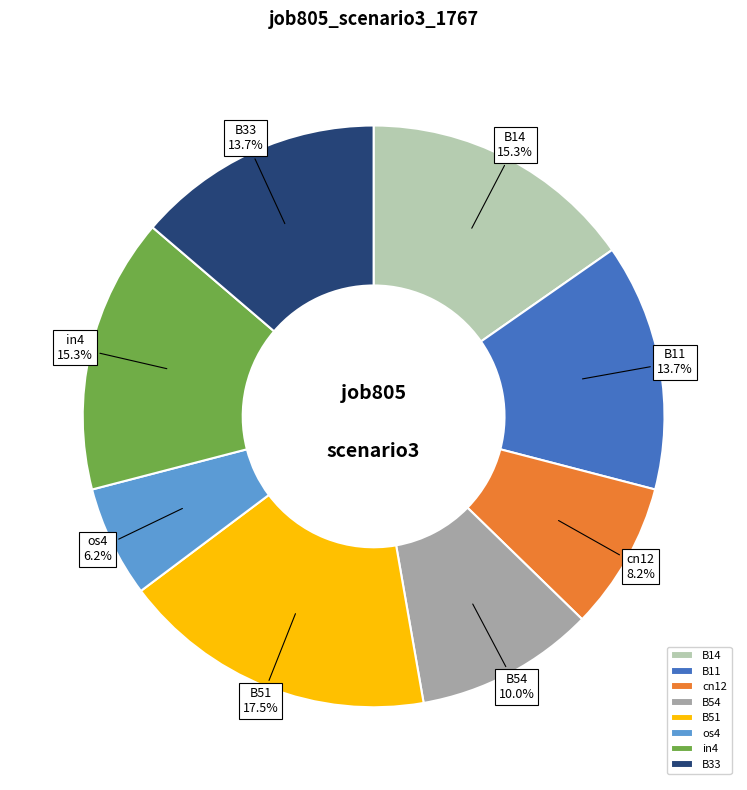

Which has a higher value, B51 or cn12?

B51